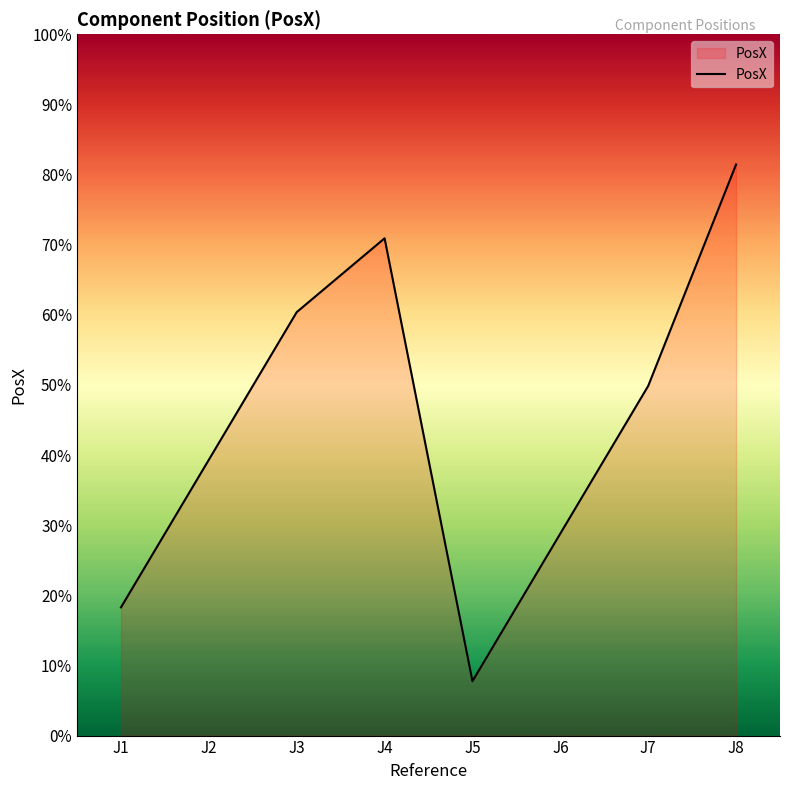

Which has a higher value, J6 or J2?

J2